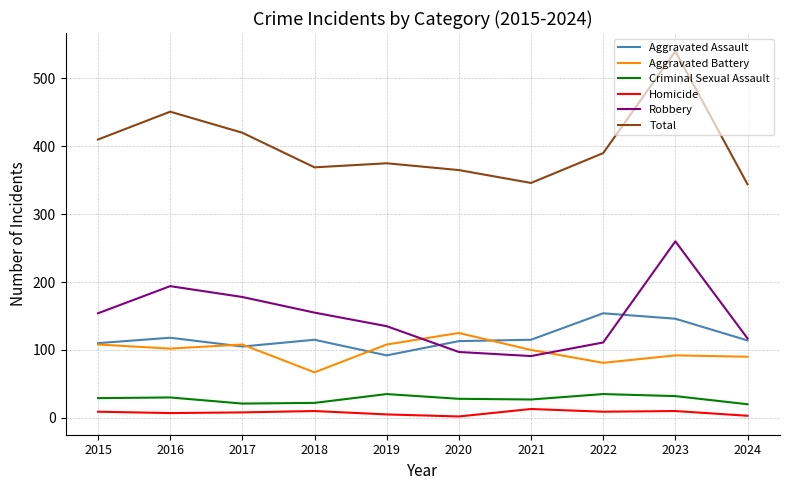

True or false: Aggravated Assault has a value of 113 at 2020.

True